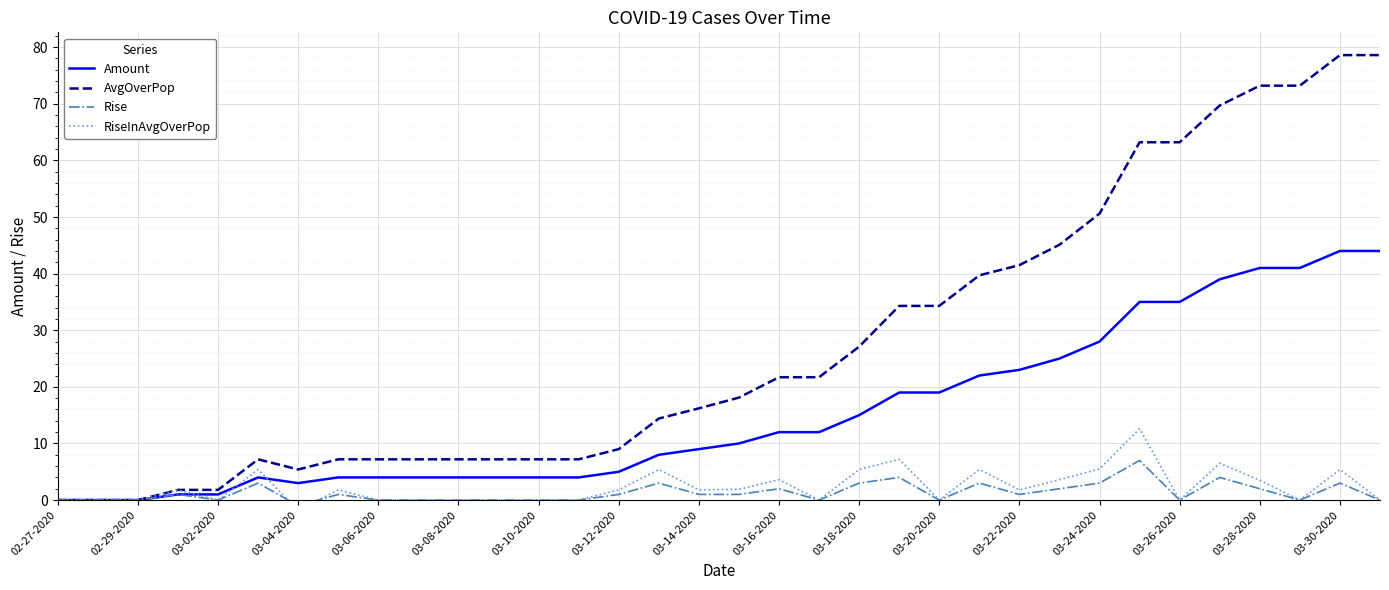

The value of AvgOverPop at 03-14-2020 is 28.5. True or false?

False